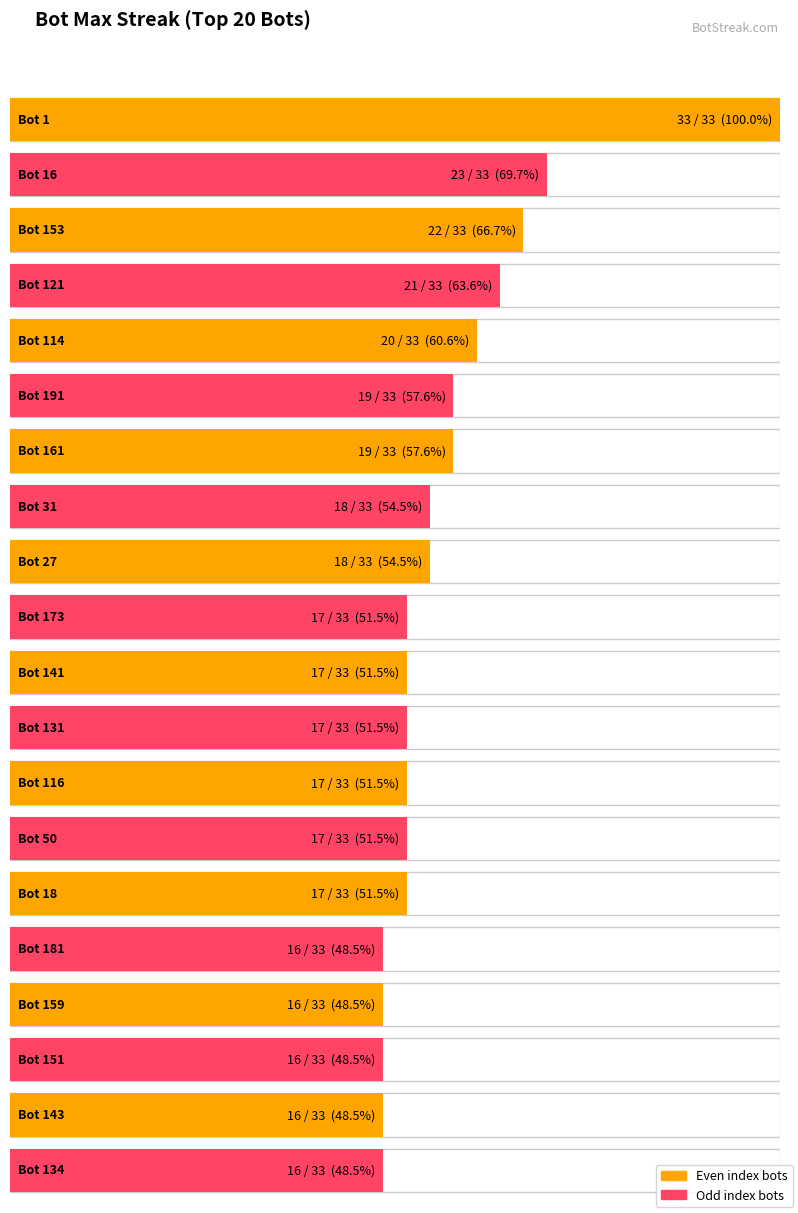

At which category does the chart reach its peak across all series?

Bot 1